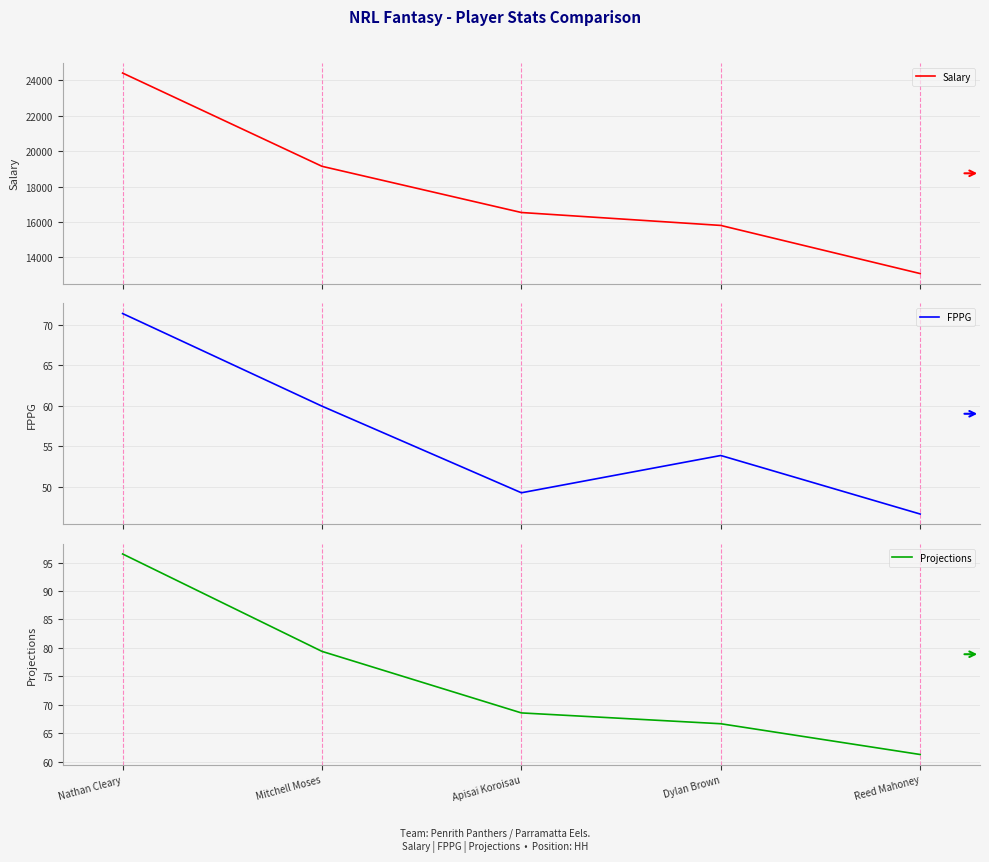

Reading right to left, what are all the values shown in this chart?

Salary: Reed Mahoney=13090.0	Dylan Brown=15810.0	Apisai Koroisau=16540.0	Mitchell Moses=19150.0	Nathan Cleary=24420.0
FPPG: Reed Mahoney=46.6	Dylan Brown=53.9	Apisai Koroisau=49.2	Mitchell Moses=60.0	Nathan Cleary=71.4
Projections: Reed Mahoney=61.3	Dylan Brown=66.7	Apisai Koroisau=68.6	Mitchell Moses=79.4	Nathan Cleary=96.5